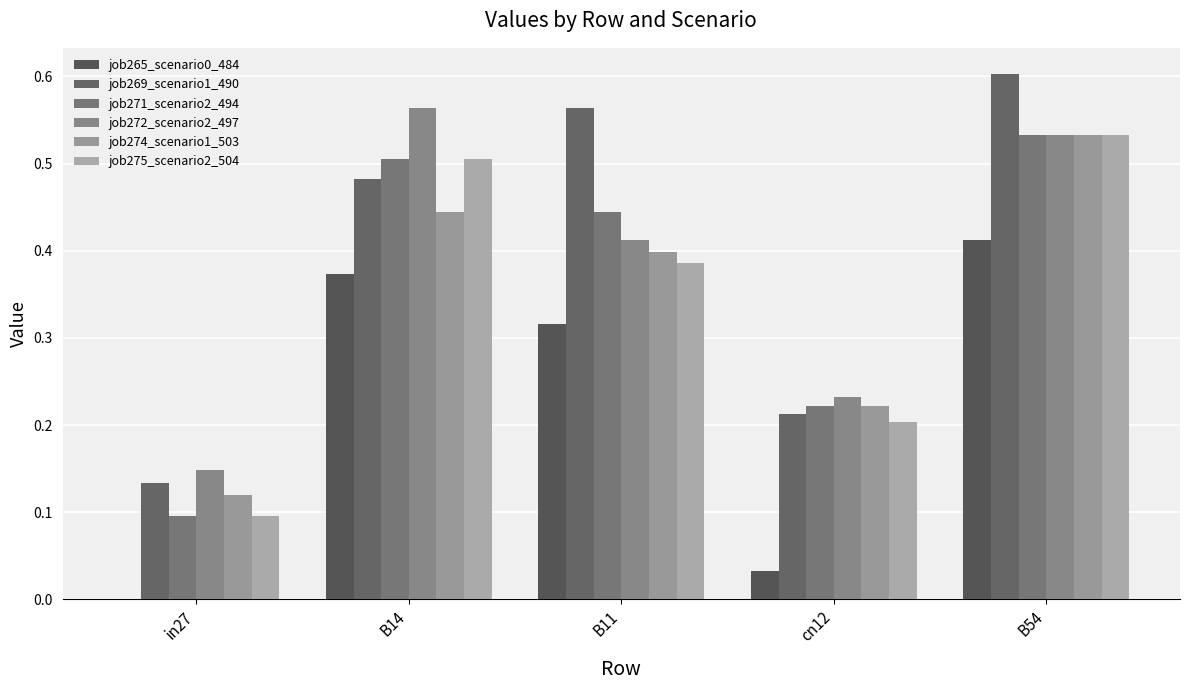

What is the value of the job269_scenario1_490 bar at the 1st from the left?

0.1